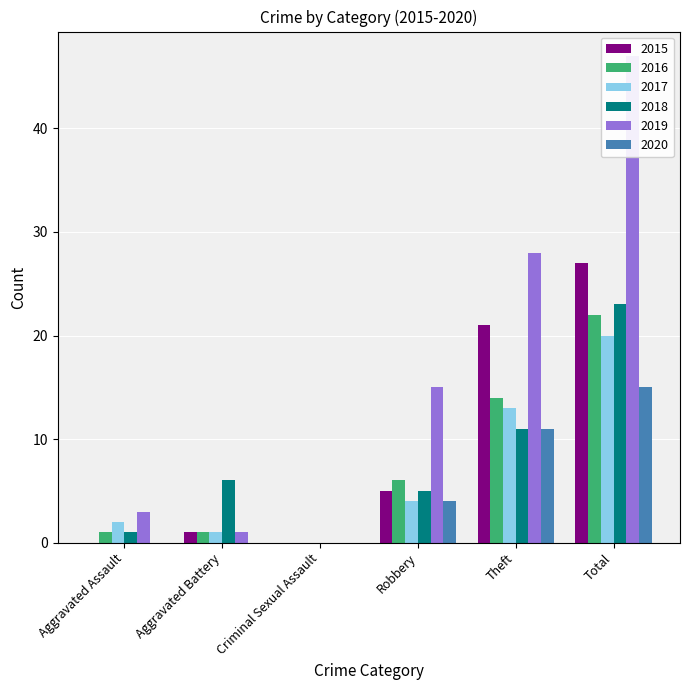

What is the difference between the second highest and second lowest values in the 2019 series?

27